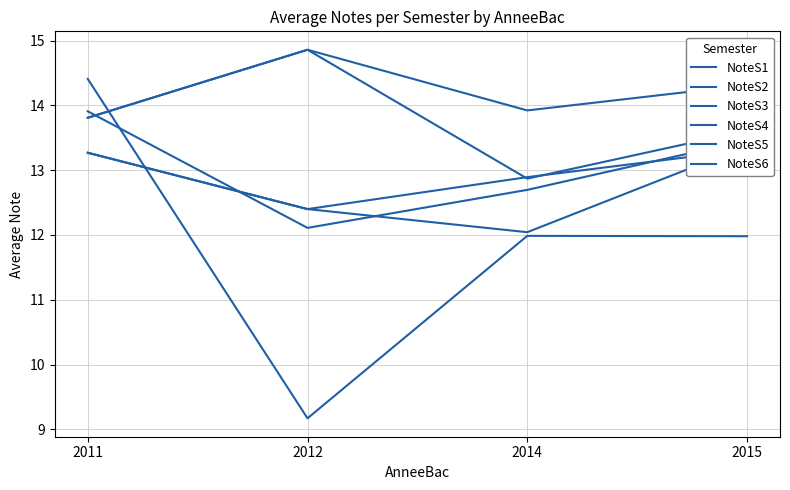

The NoteS4 series shows 21.3 at 2012. True or false?

False